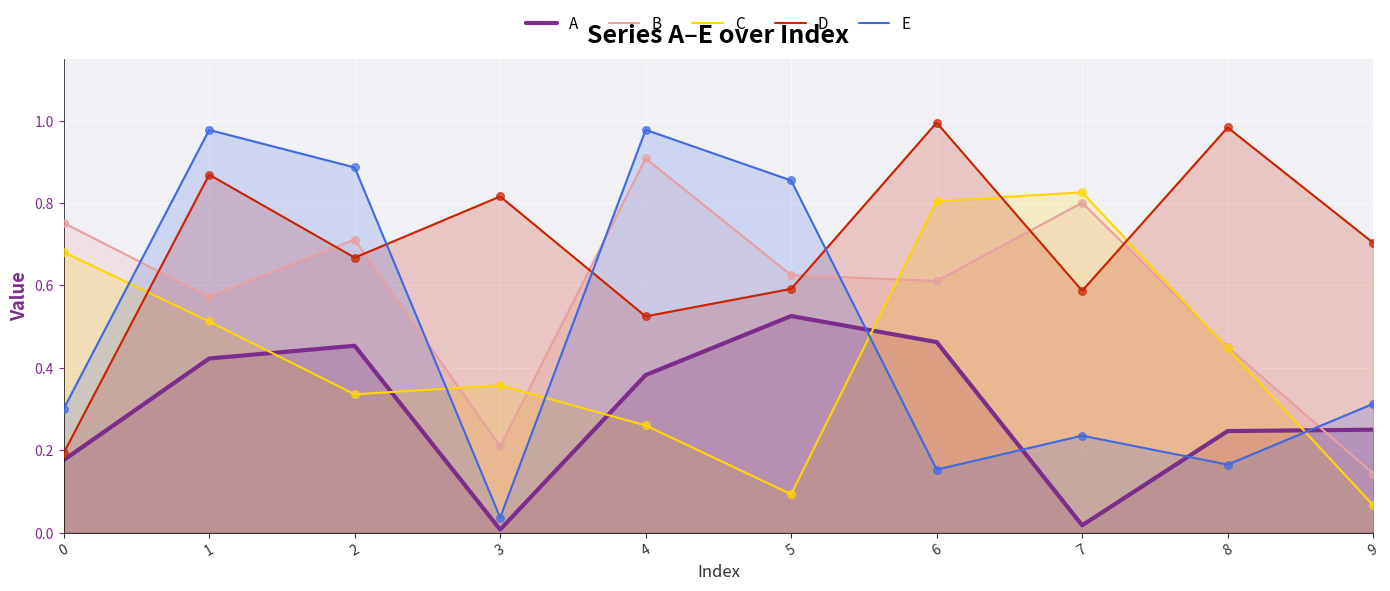

Which series contains the highest Y value?

D